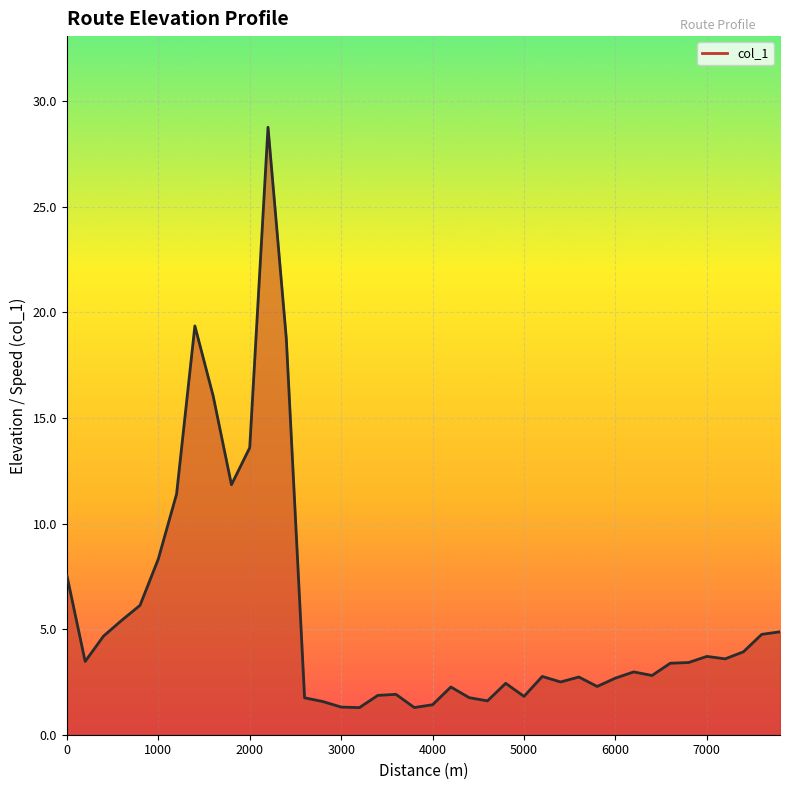

What is the greatest value displayed?

28.8